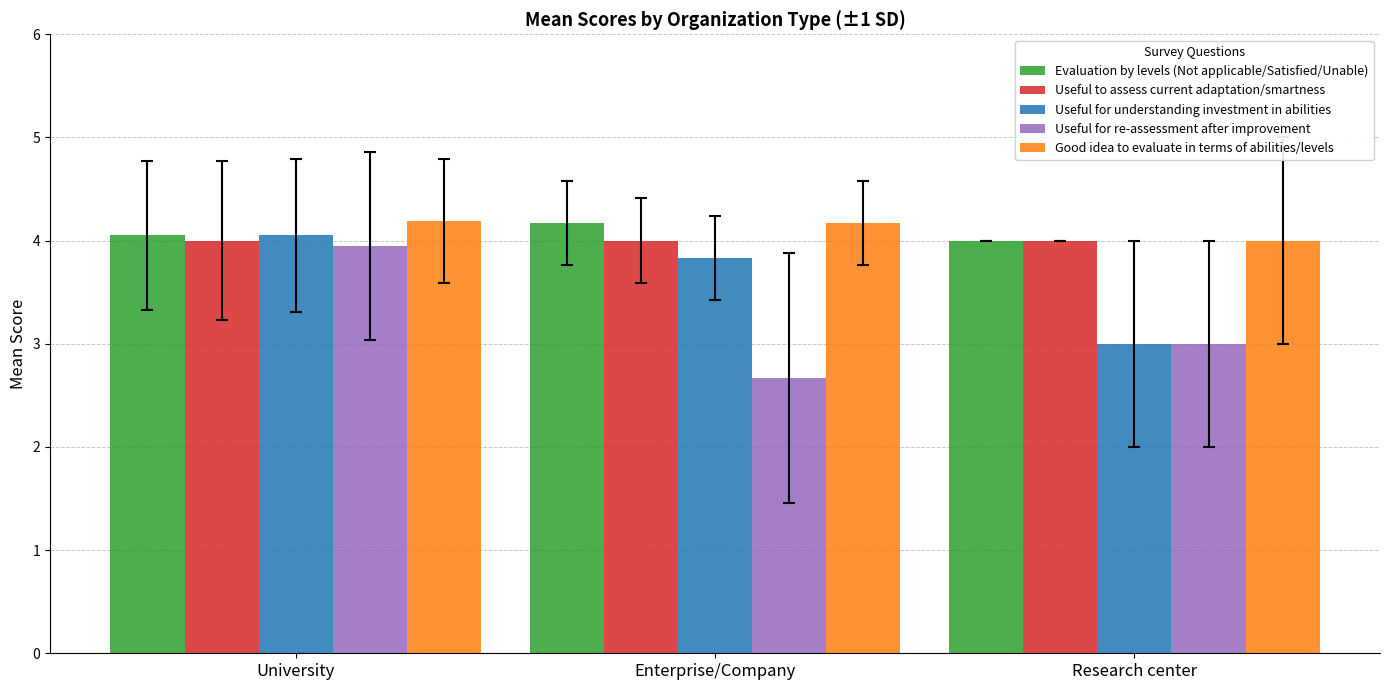

Which series has the widest spread of values?

Useful for re-assessment after improvement